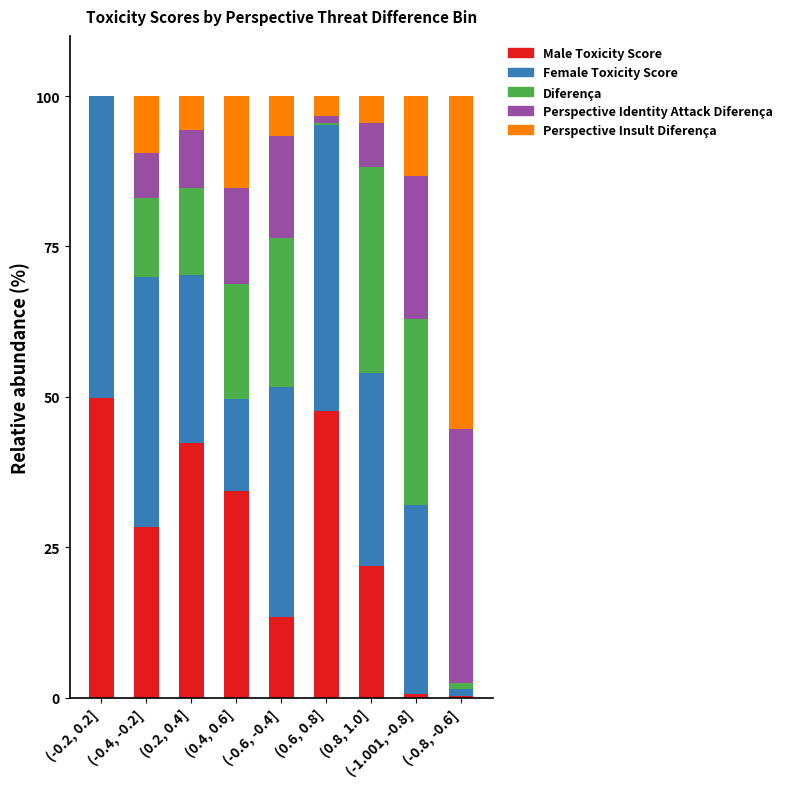

How many distinct data groups are displayed?

5